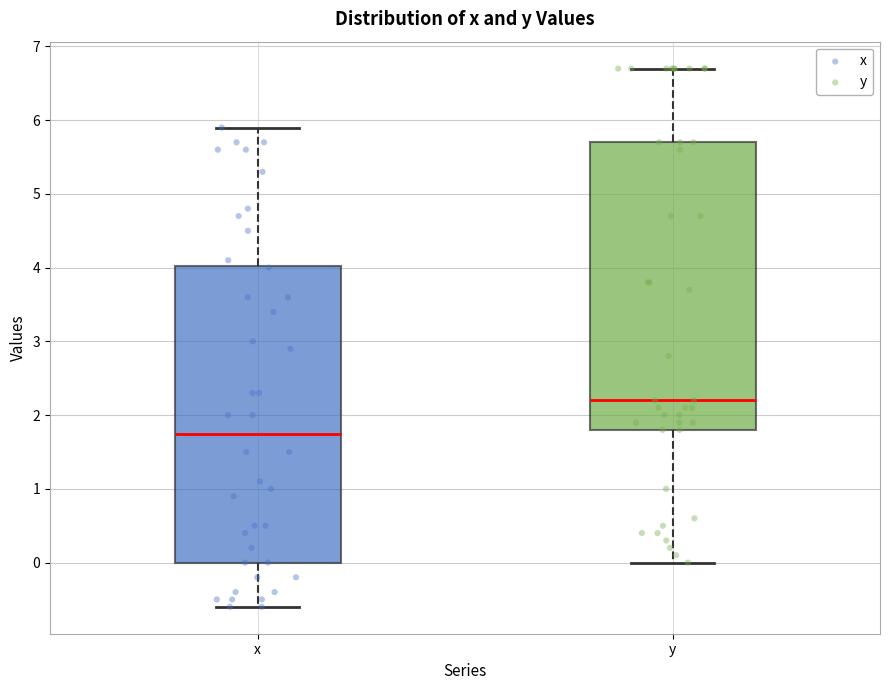

Where does the lower whisker of the box for x end on the y-axis? The values are not printed on the chart, so give them approximately, as read against the axis.

-0.6